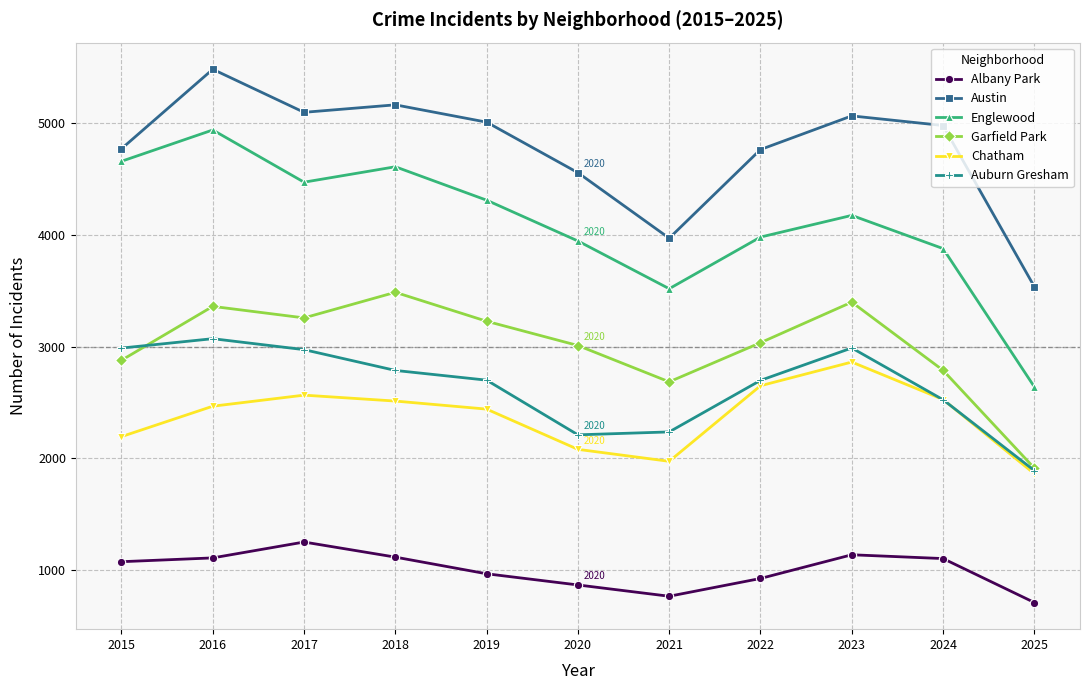

True or false: Auburn Gresham has more than 2 interior local peaks.

False